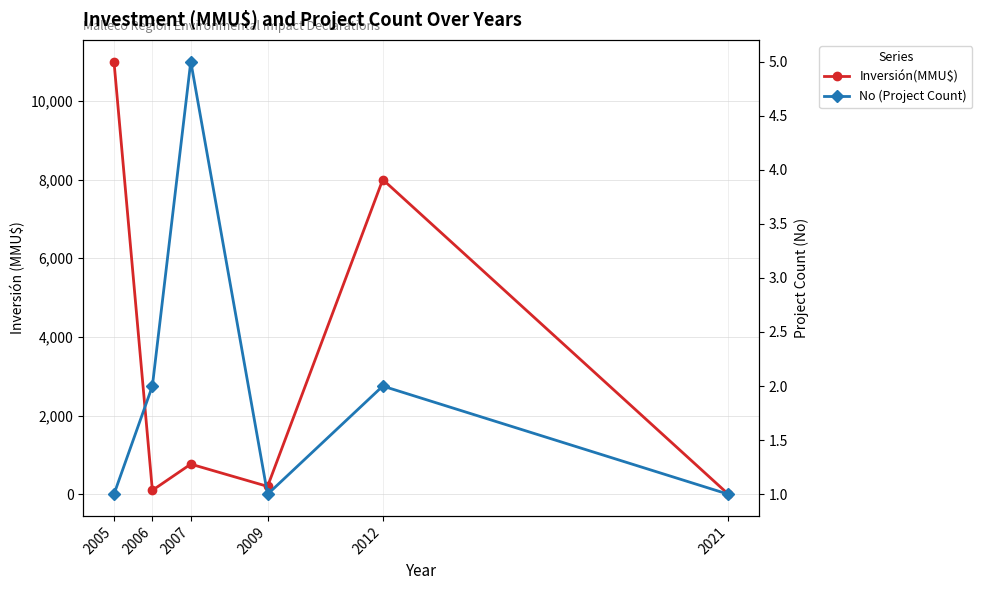

At which label does Inversión(MMU$) reach its peak?

2005